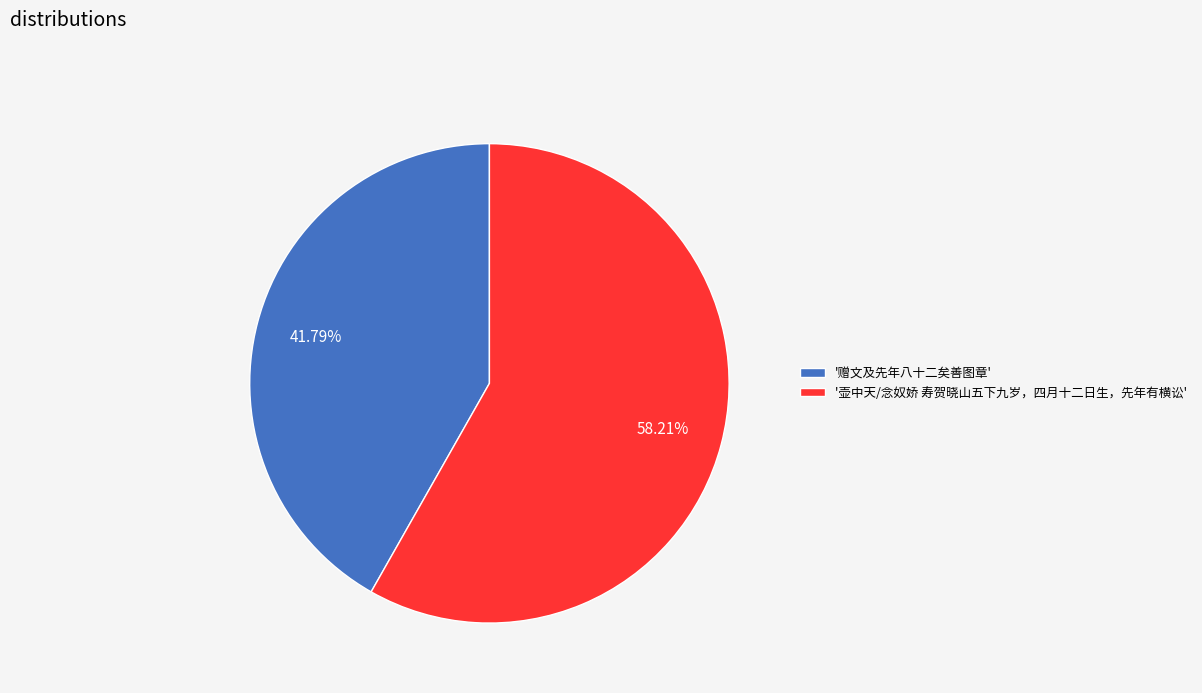

Which slice is the smallest?

'赠文及先年八十二矣善图章'